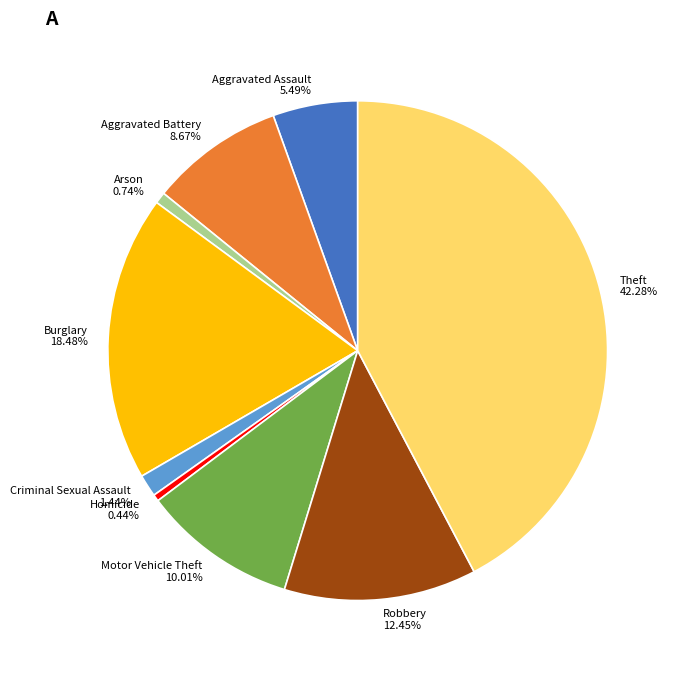

Combined, do Aggravated Battery and Motor Vehicle Theft account for over 50%?

No